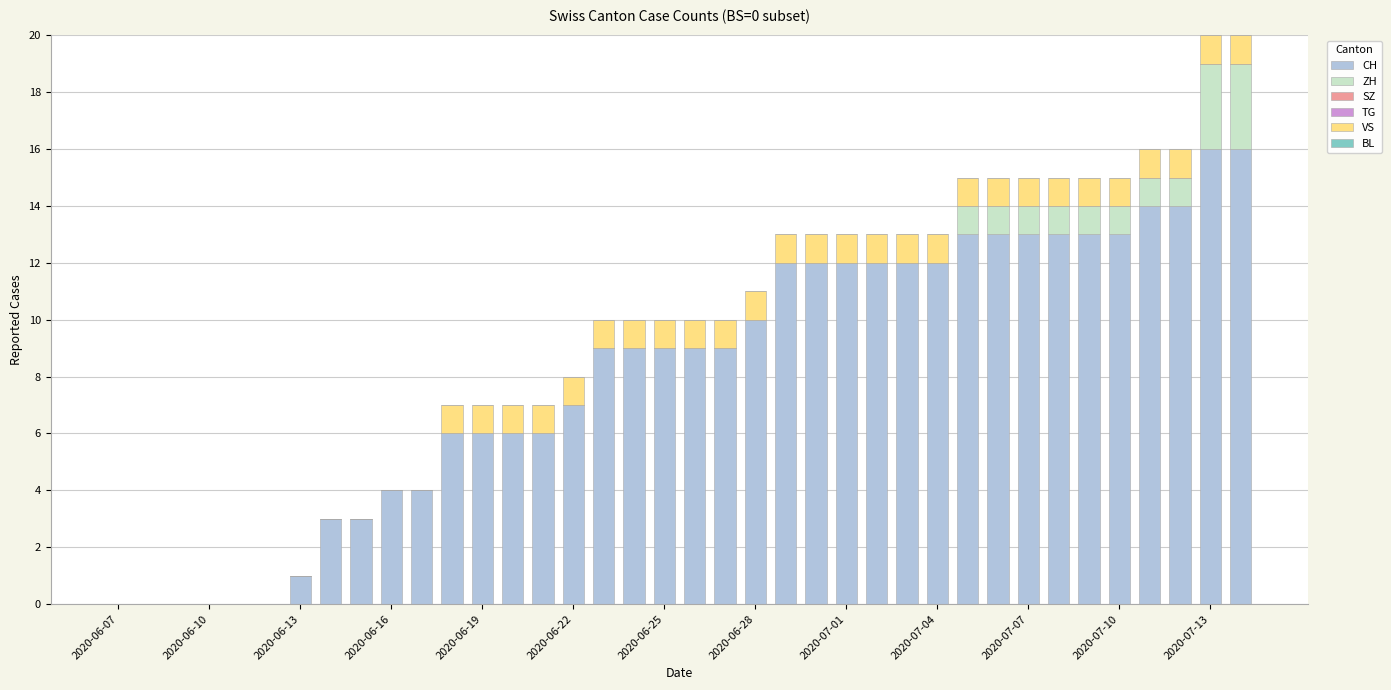

How many data points does each series have?

38